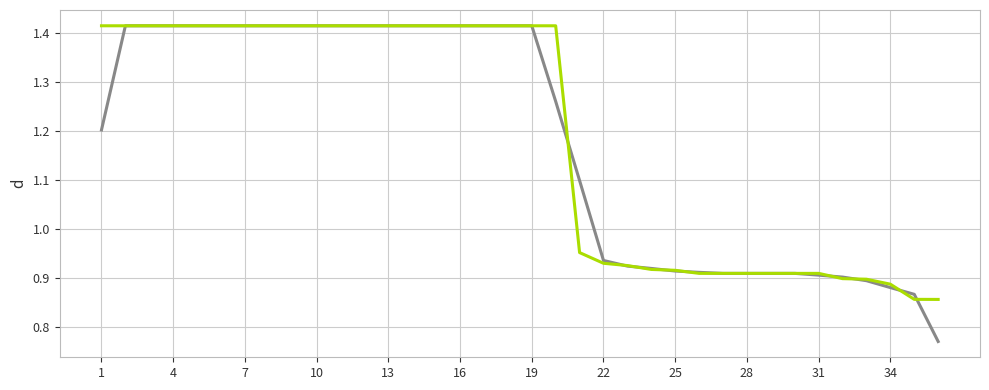

Is it true that Utility equals 2.2 at 13?

False